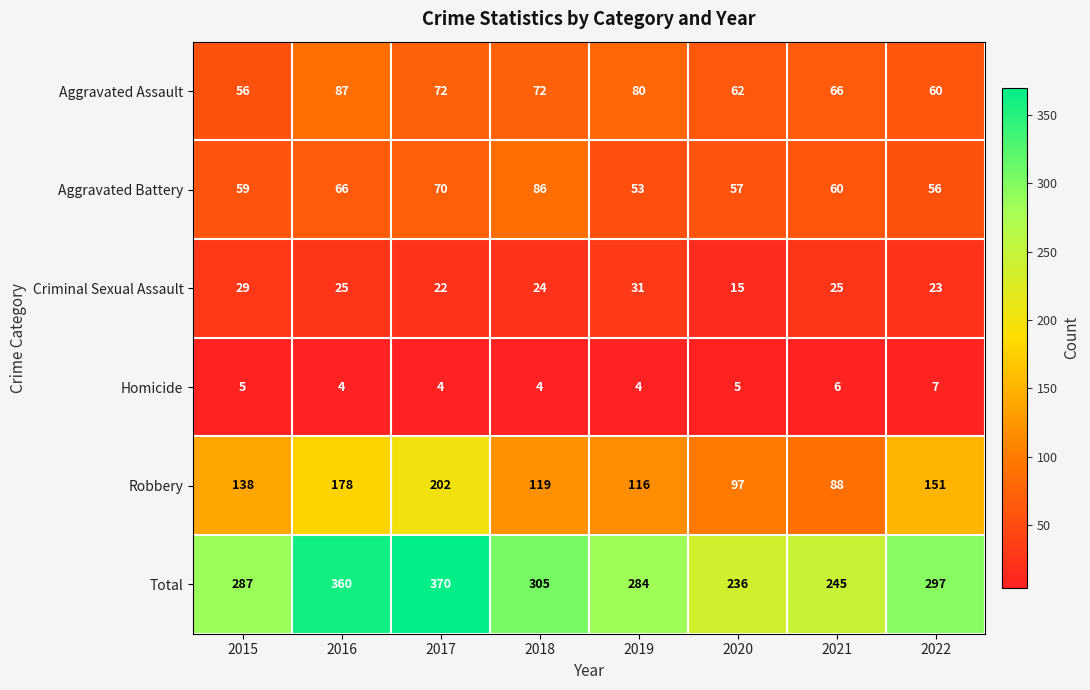

At how many categories does at least one series exceed 154?

8